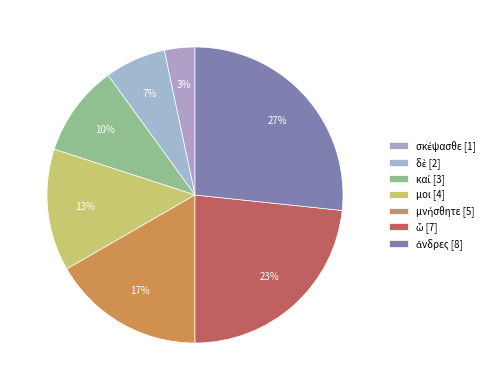

What percentage is the σκέψασθε slice, to the nearest percent?

3%